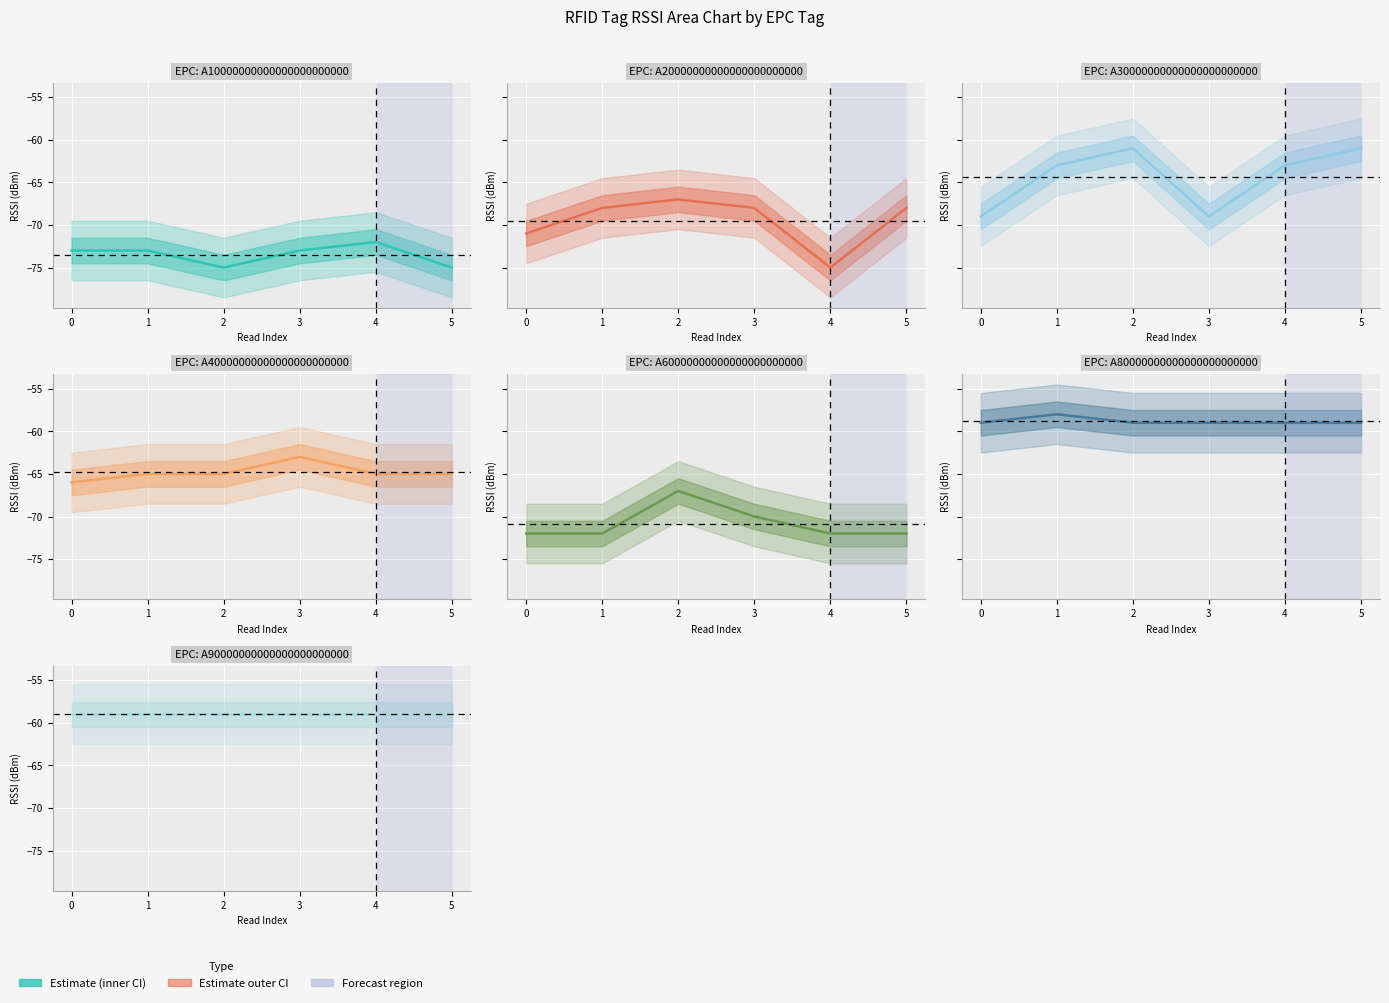

How many data points in A6 are above -72?

2